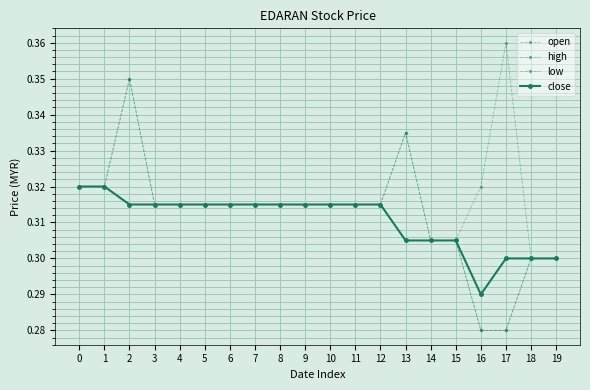

Which label corresponds to the largest value in the chart?

17